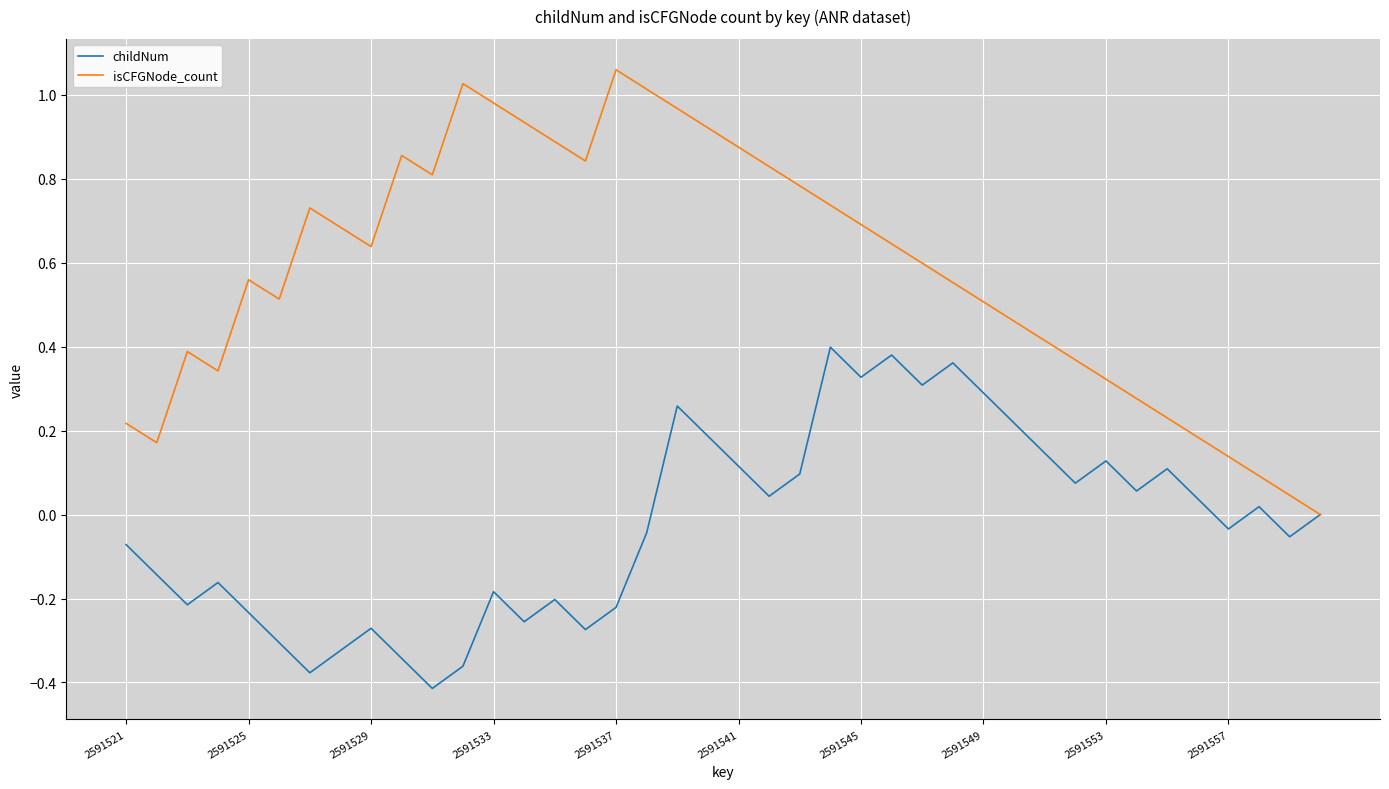

Which series has the widest spread of values?

isCFGNode_count